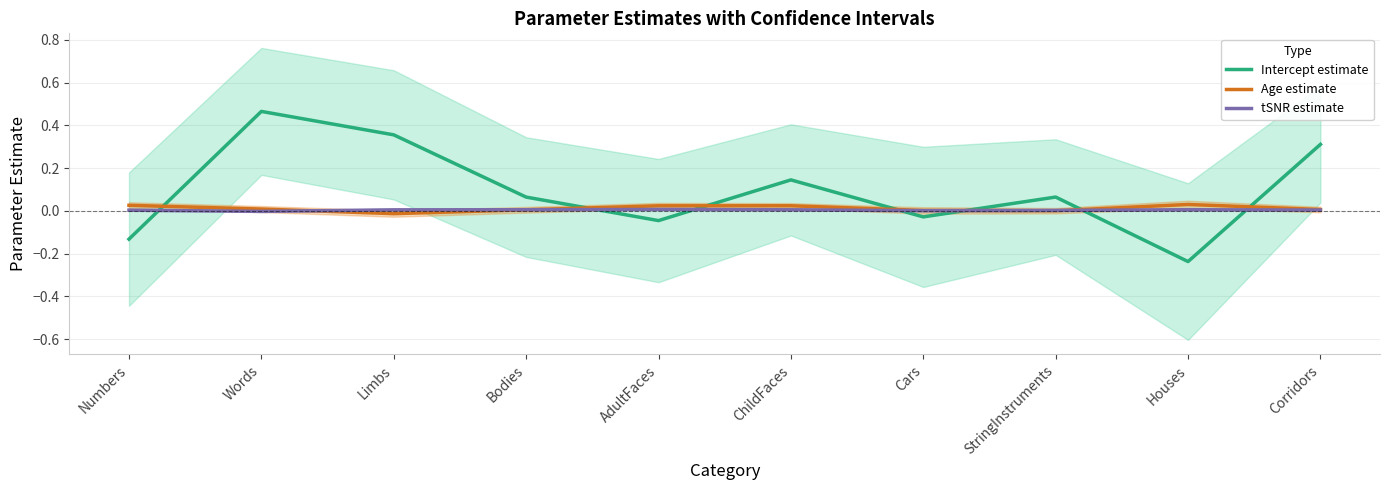

Reading left to right, transcribe all the data shown in this chart.

Intercept estimate: -0.1	0.5	0.4	0.1	-0.0	0.1	-0.0	0.1	-0.2	0.3
Age estimate: 0.0	0.0	-0.0	0.0	0.0	0.0	0.0	0.0	0.0	0.0
tSNR estimate: 0.0	-0.0	0.0	0.0	0.0	0.0	0.0	0.0	0.0	0.0